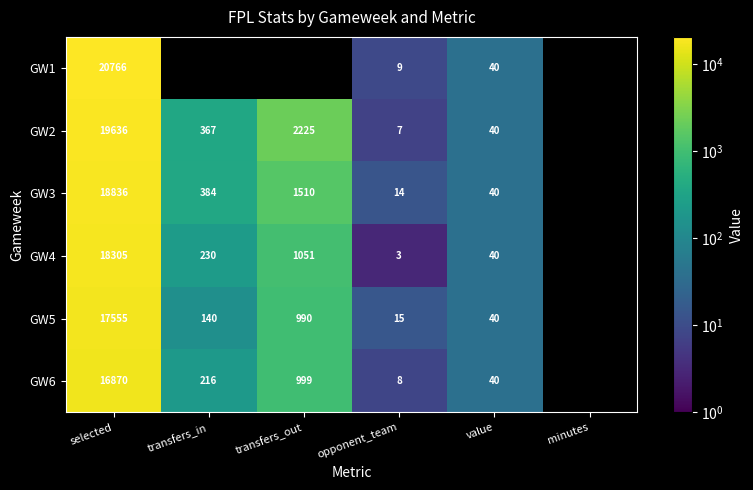

What is the greatest value displayed?

20766.0